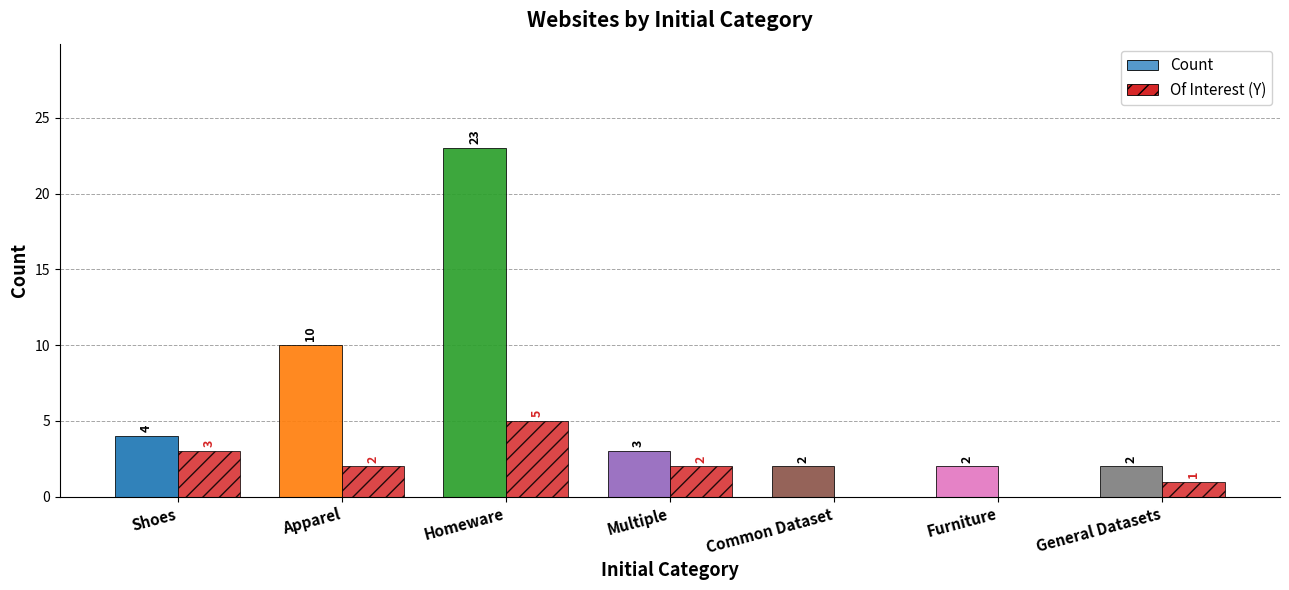

Reading left to right, list all the values displayed in this chart.

Count: 4	10	23	3	2	2	2
Of Interest (Y): 3	2	5	2	0	0	1